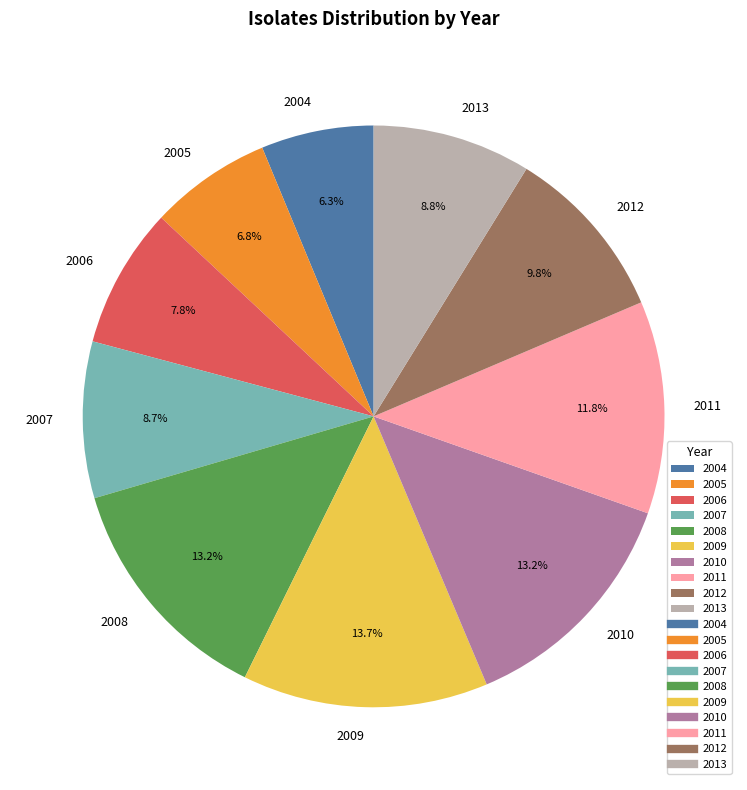

Approximately how many times larger is the value at 2008 compared to 2006?

1.7